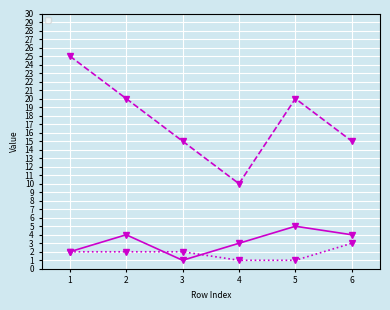

Rank the series by their maximum value, from highest to lowest.

_7, _1, _2